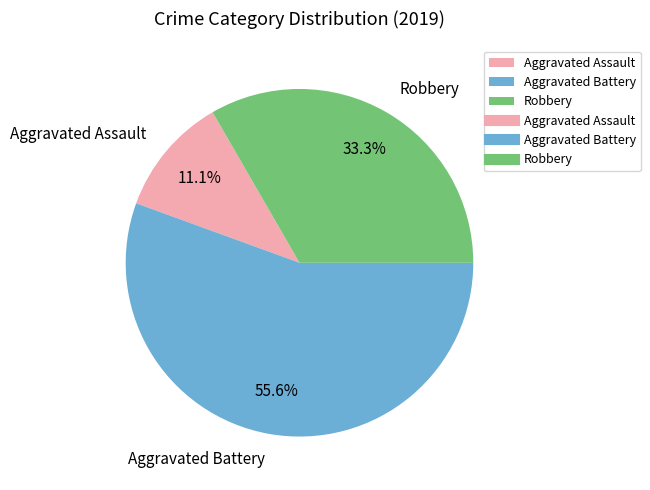

Which slice is the largest?

Aggravated Battery